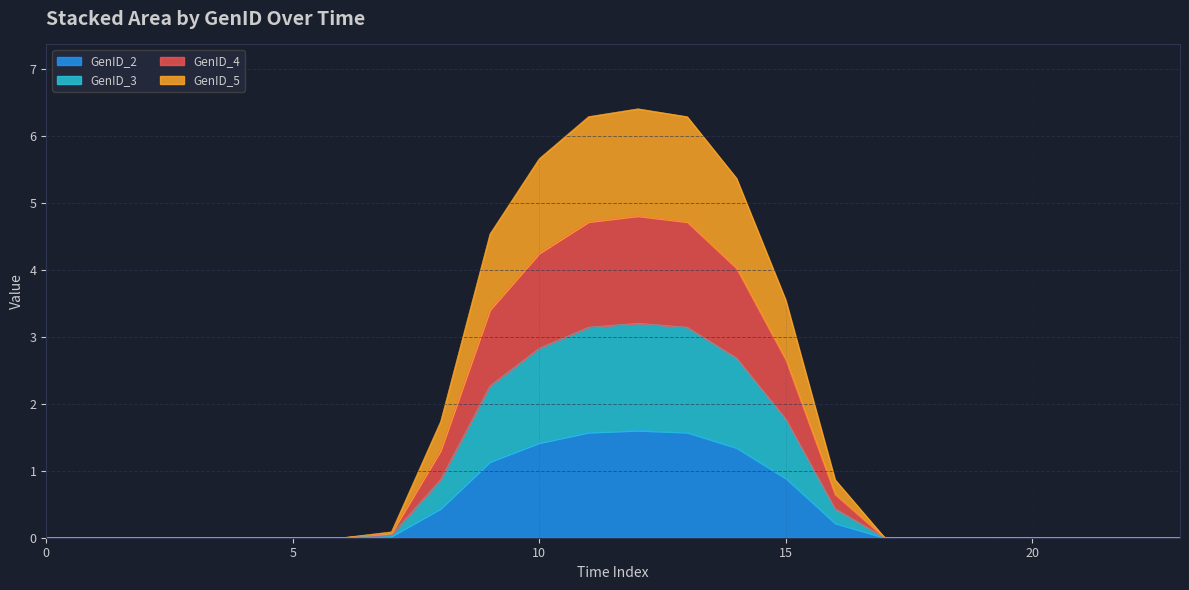

Which series has the largest range (max minus min)?

GenID_4